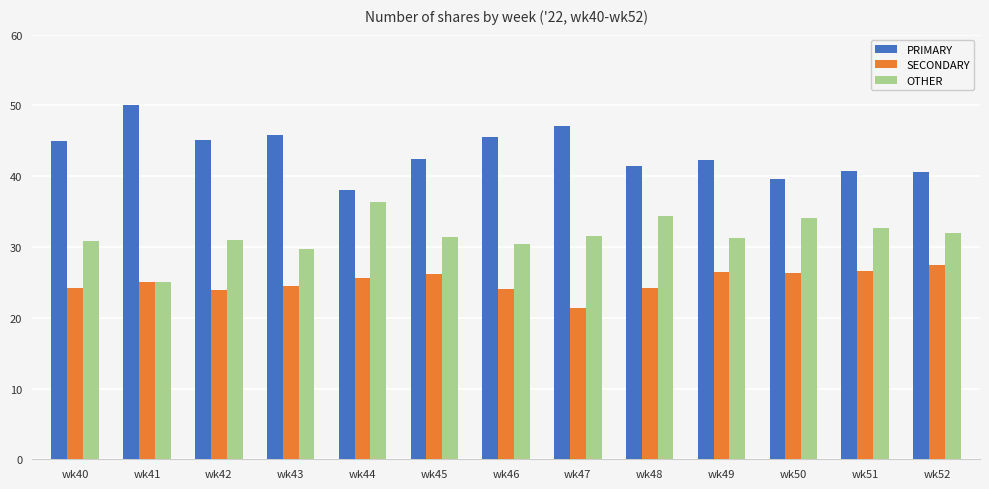

What is the sum of all SECONDARY values?

325.9